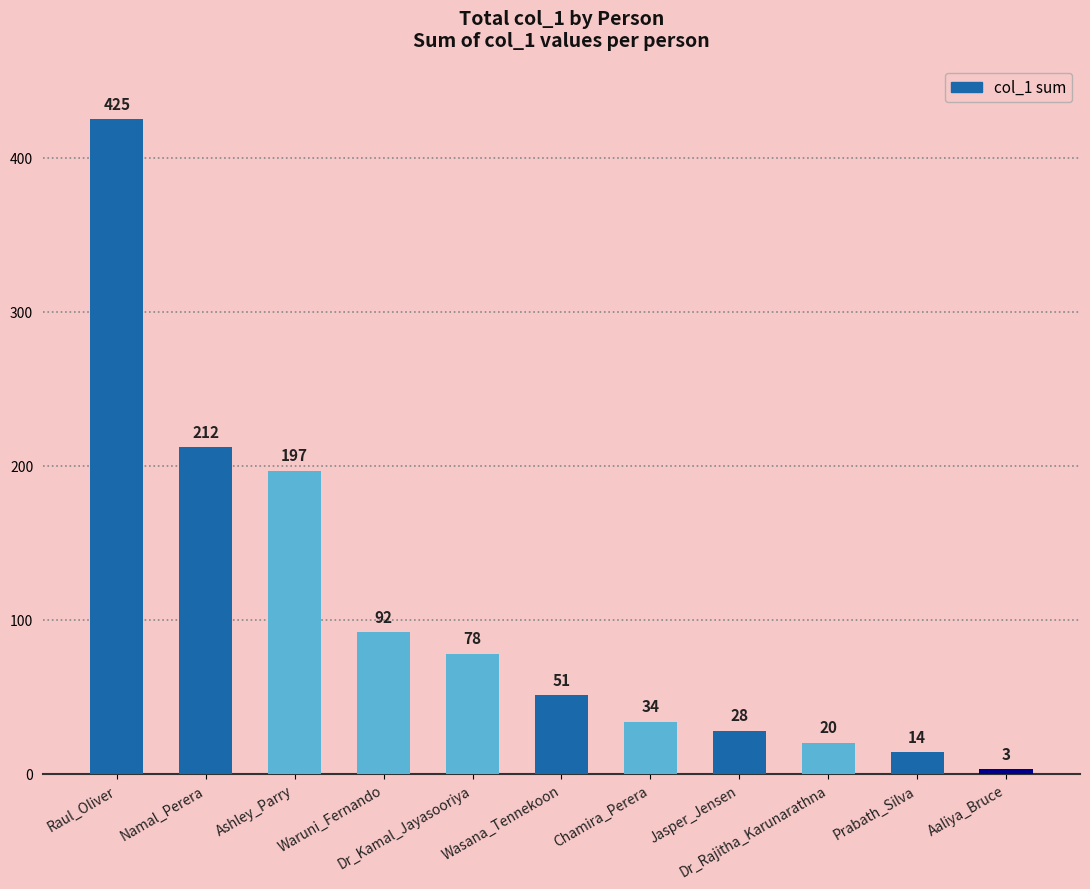

What is the value of the 4th bar from the left?

92